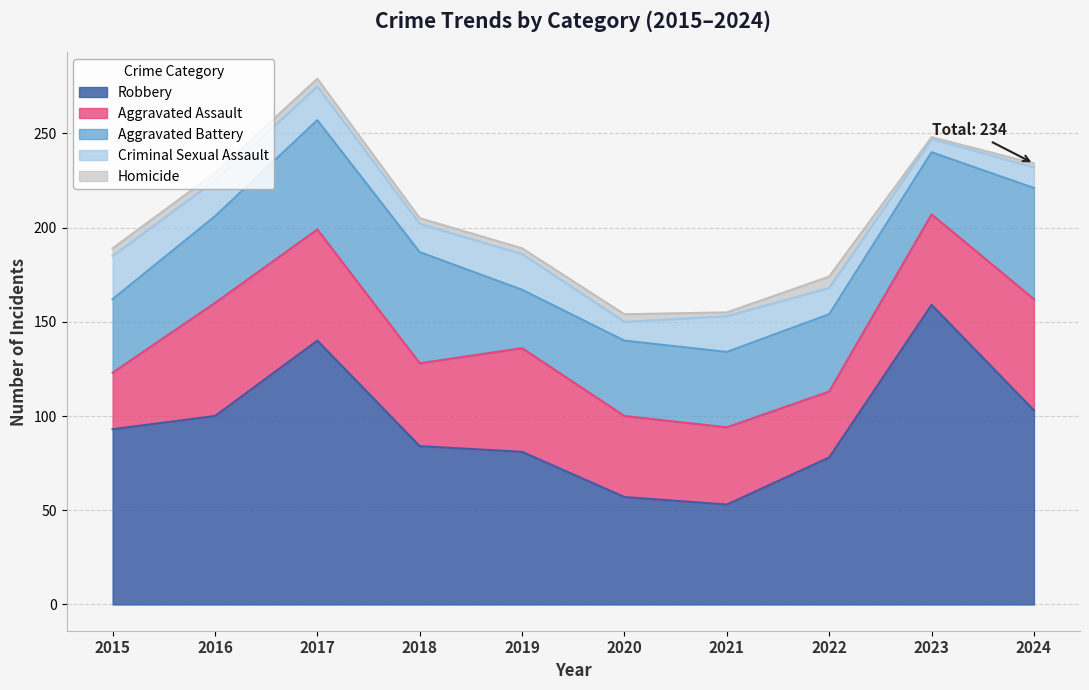

What is the difference between the maximum and minimum values in the Aggravated Battery series?

28